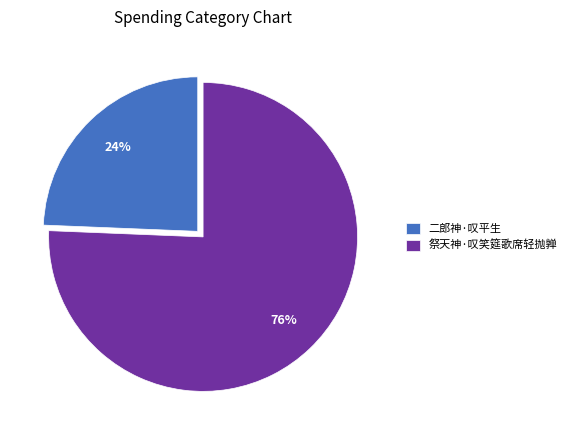

What percentage is the 祭天神·叹笑筵歌席轻抛亸 slice, to the nearest percent?

76%